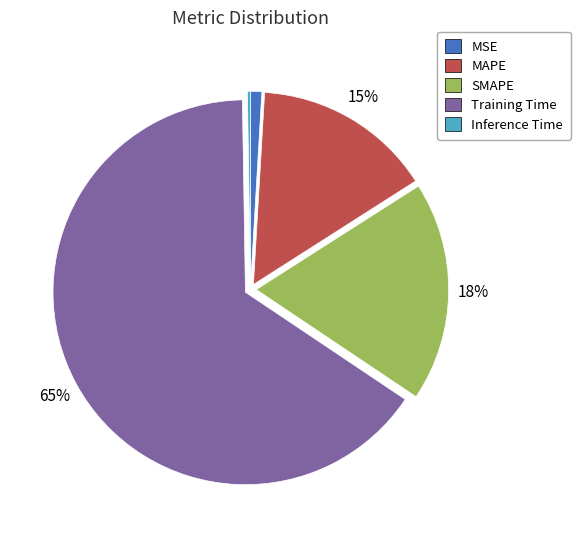

The MSE slice represents 1% of the pie. True or false?

True